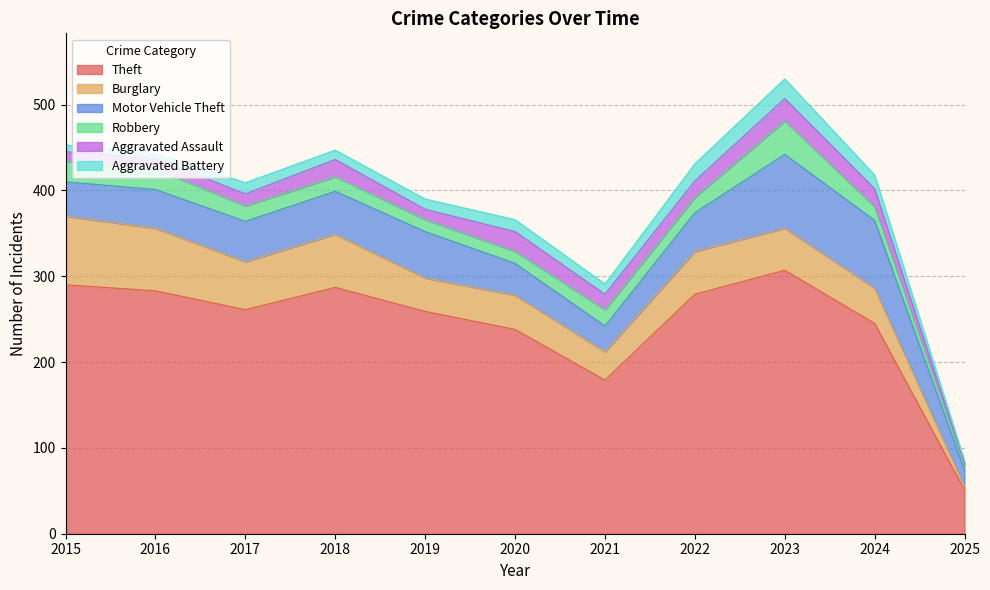

The value of Motor Vehicle Theft at 2020 is 37. True or false?

True